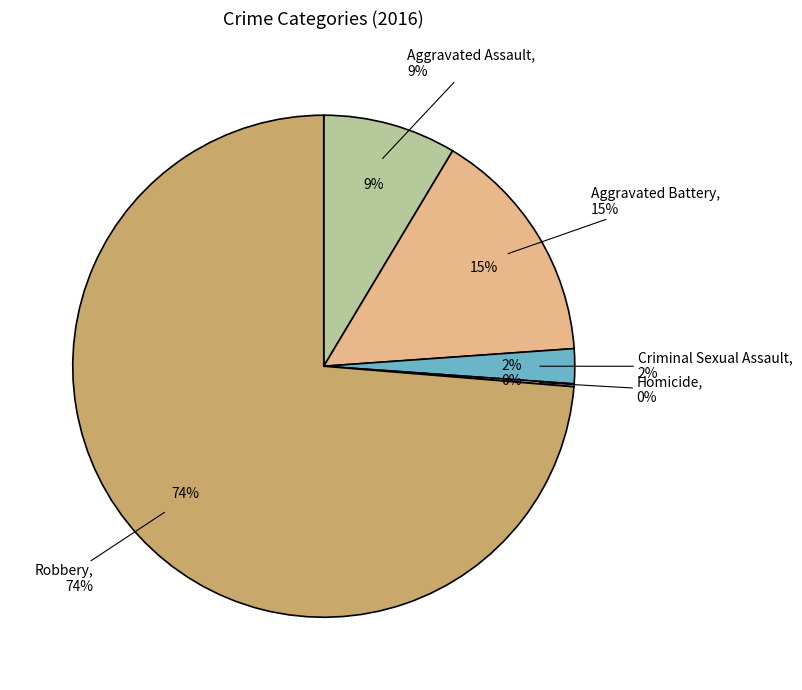

To the nearest percent, what is the difference between the largest and smallest slice percentages?

74%